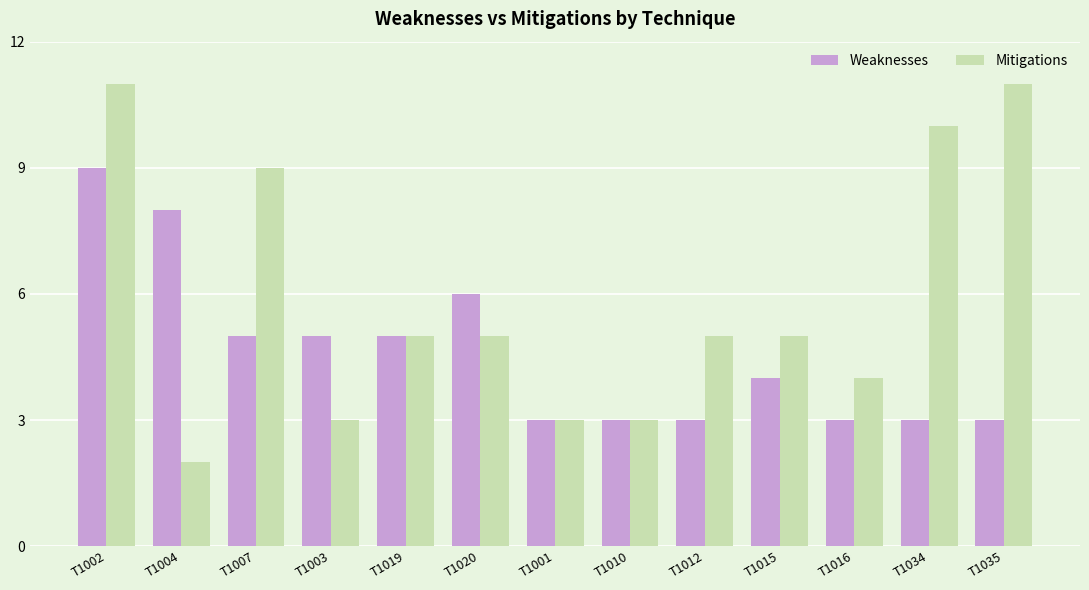

What is the minimum value for Mitigations?

2